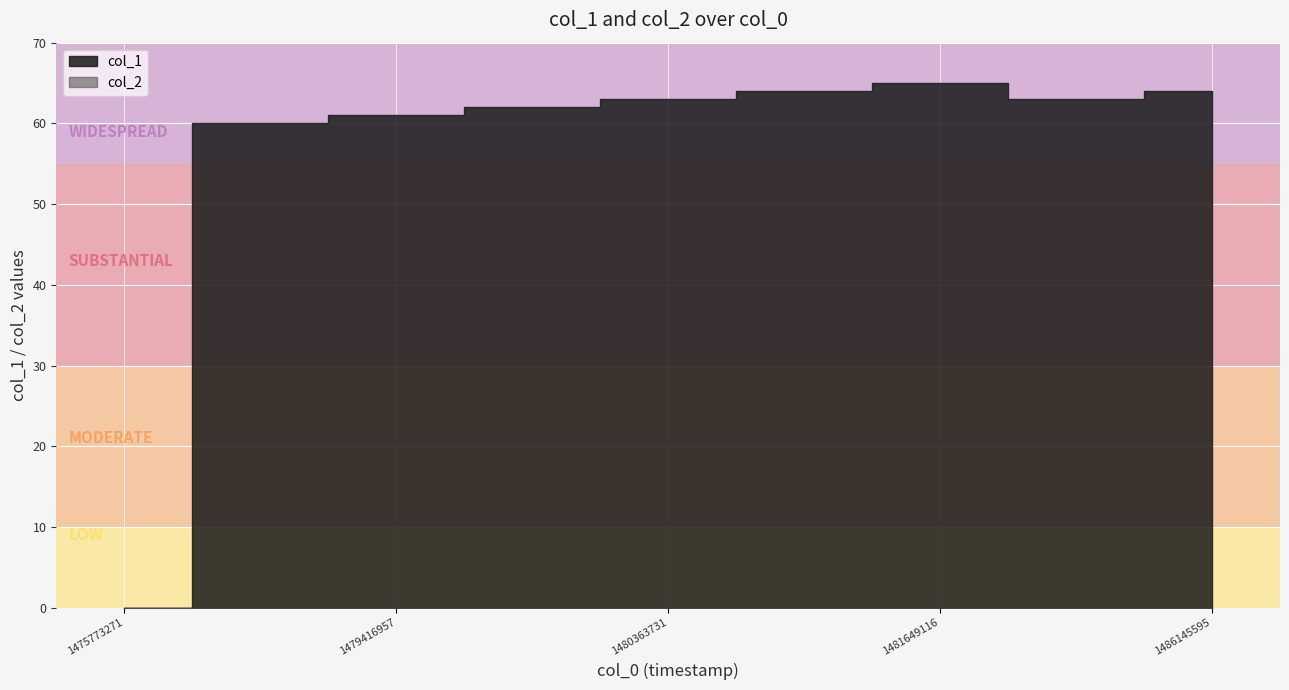

True or false: col_2 and col_1 cross at least once.

False